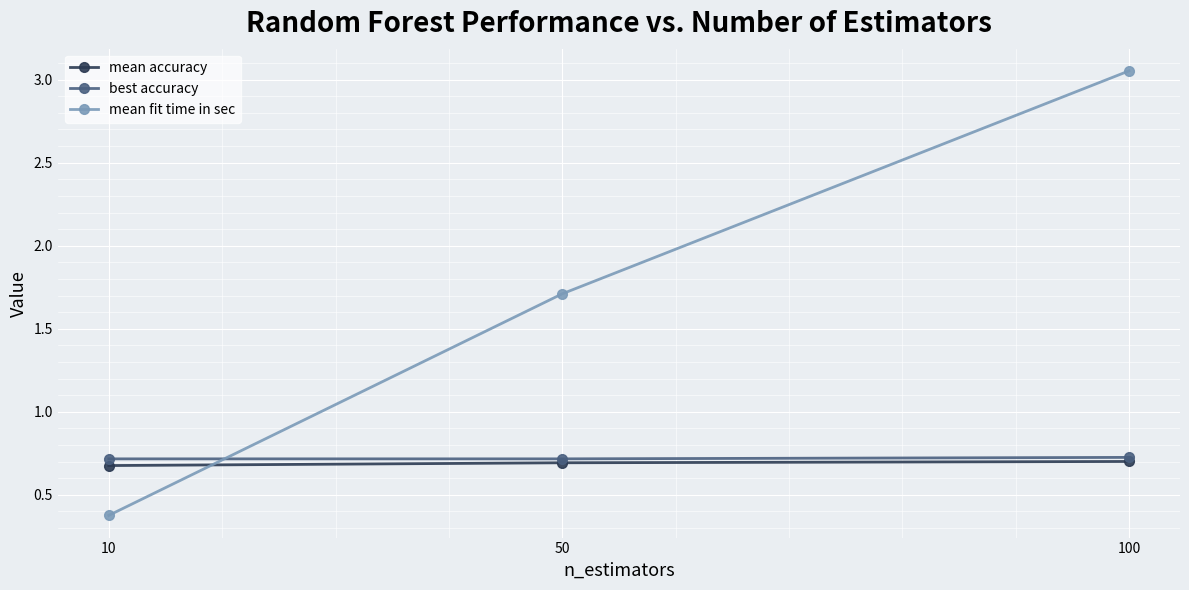

At how many categories does at least one series exceed 2?

1